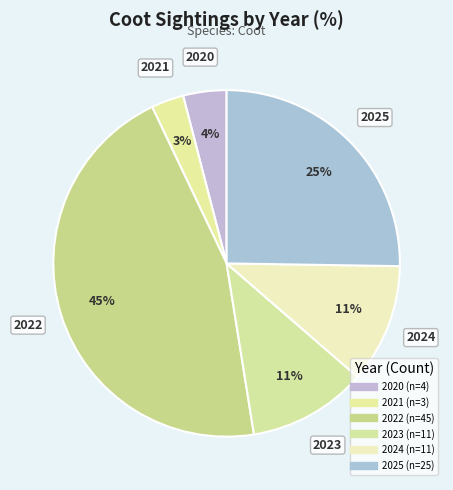

How many segments does this pie chart have?

6